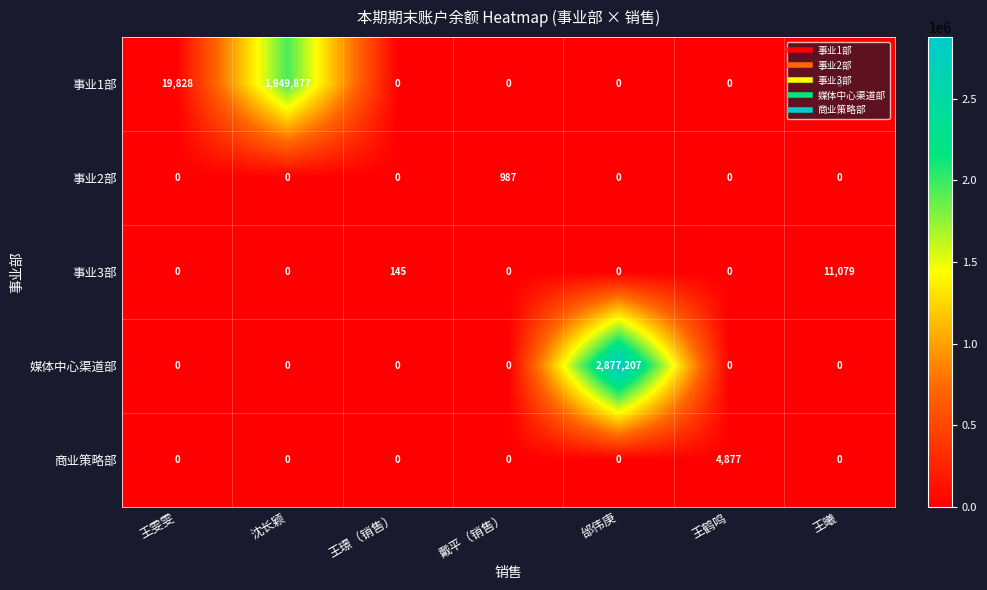

What is the difference between the maximum and minimum values in the 事业2部 series?

987